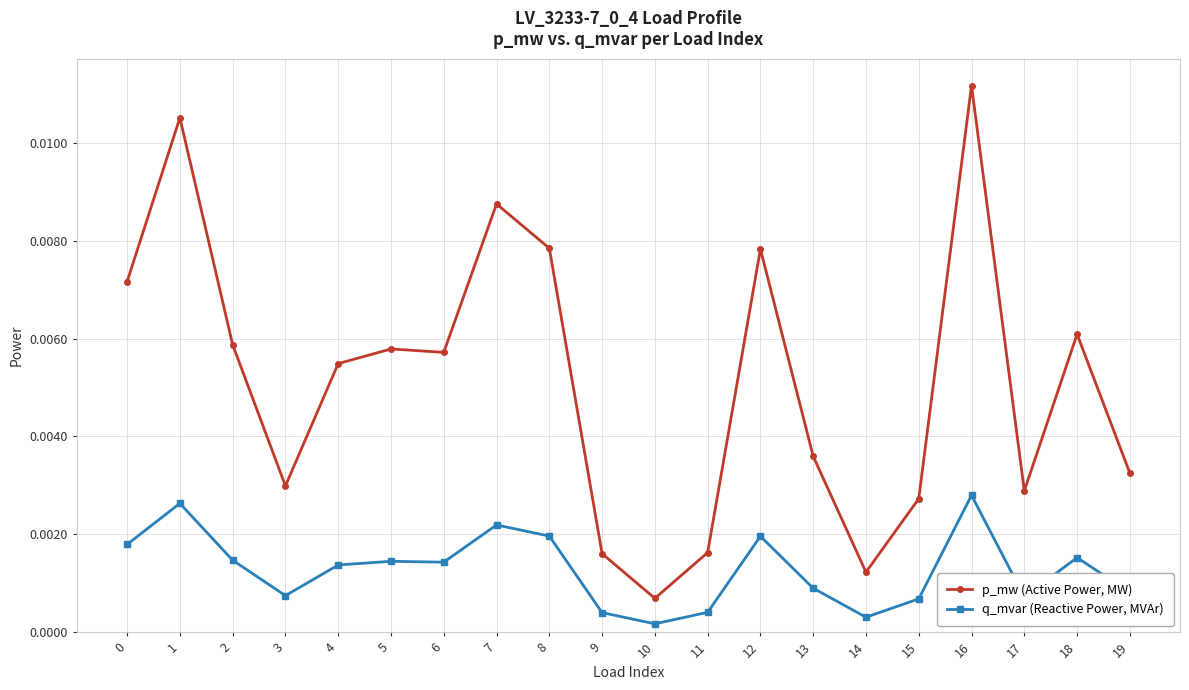

True or false: q_mvar (Reactive Power, MVAr) and p_mw (Active Power, MW) intersect in this chart.

False